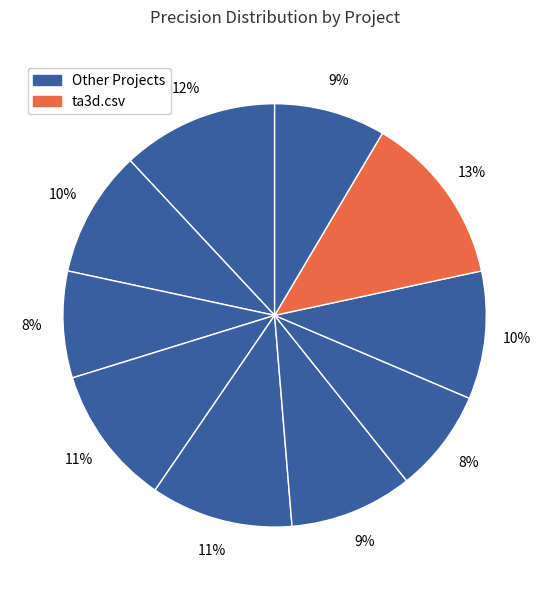

To the nearest percent, what is the difference between the largest and smallest slice percentages?

5%